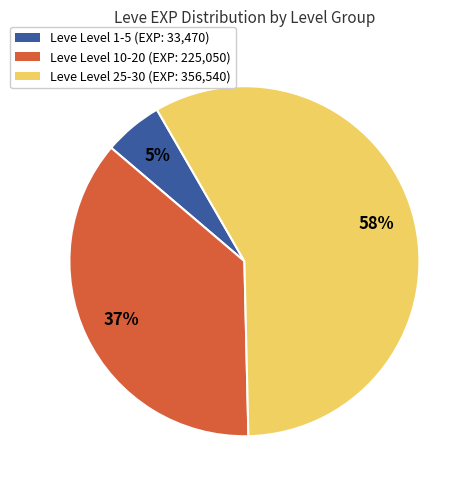

To the nearest percent, what is the difference between the largest and smallest slice percentages?

53%